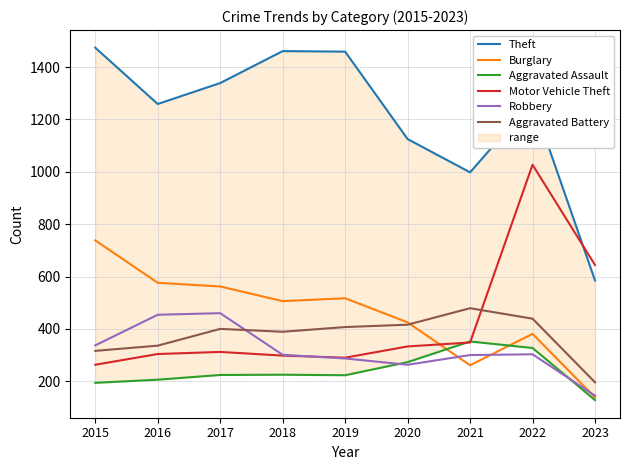

What is the minimum value shown in the chart?

128